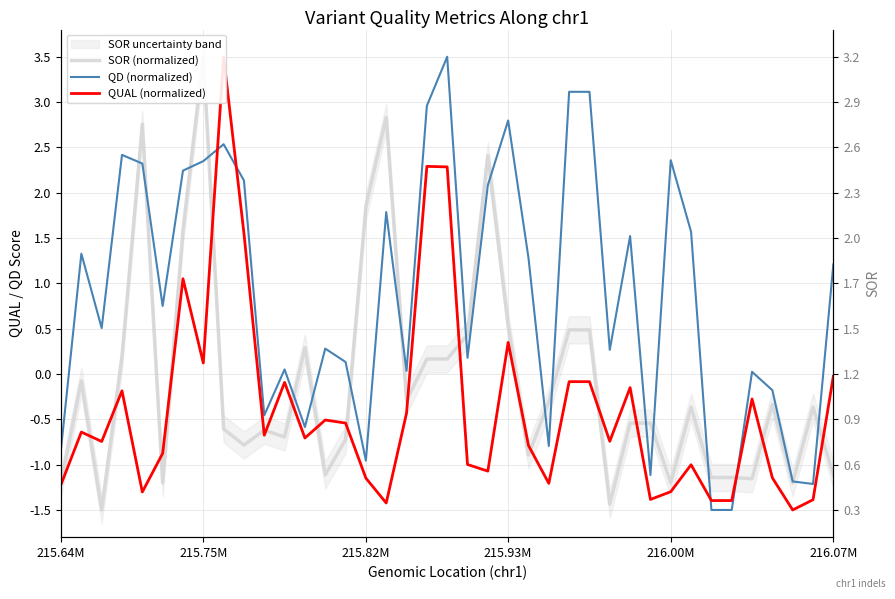

What is the minimum value shown in the chart?

-1.5